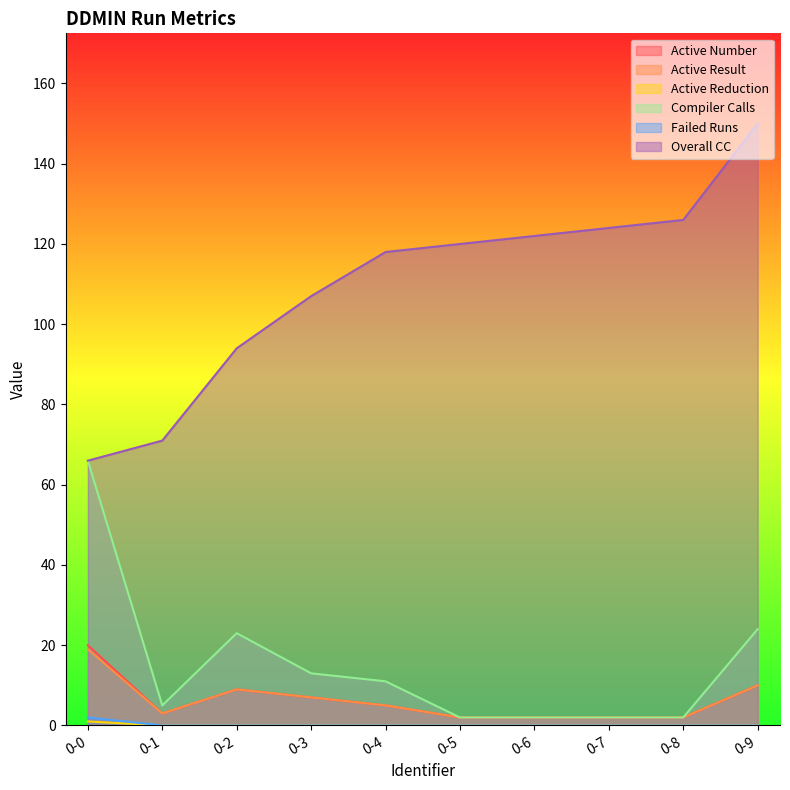

Is it true that Active Number equals 5 at 0-4?

True